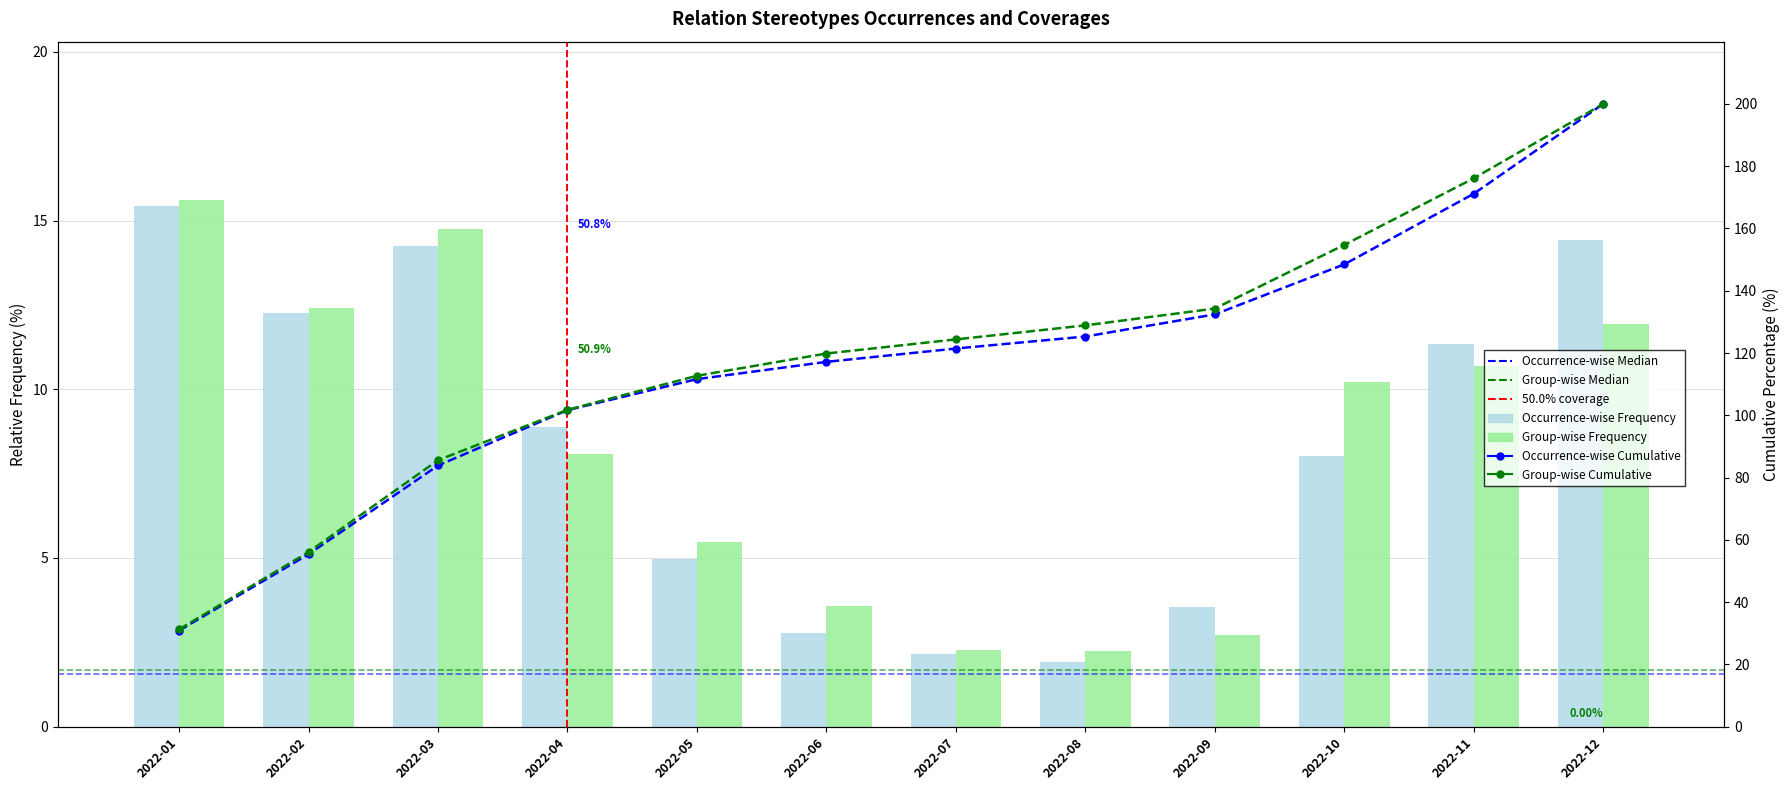

At which label does Occurrence-wise Frequency first exceed 8?

2022-01